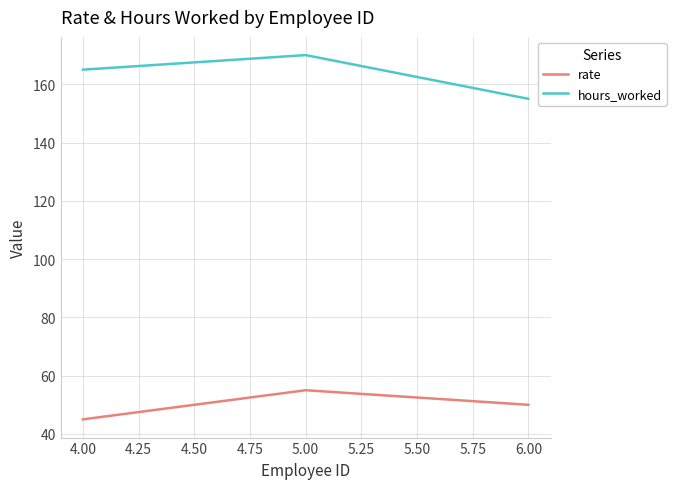

Reading right to left, extract all data points from this chart.

rate: 50	55	45
hours_worked: 155	170	165